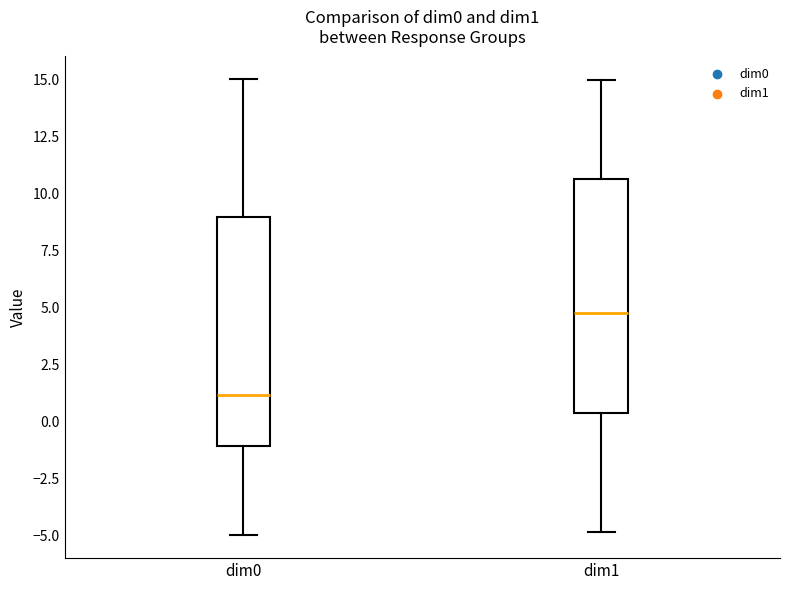

Which box's median line is the highest?

dim1